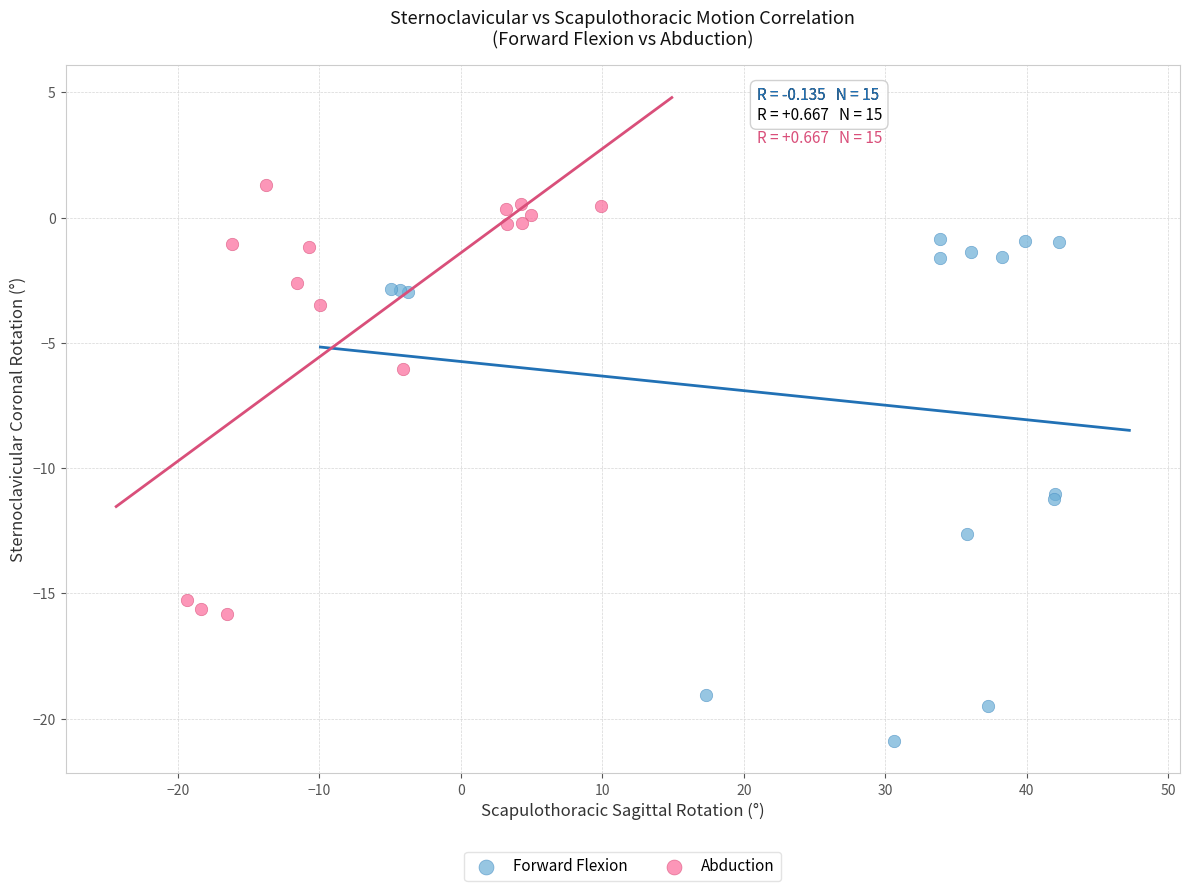

Which series has the largest Y range (max minus min)?

Forward Flexion